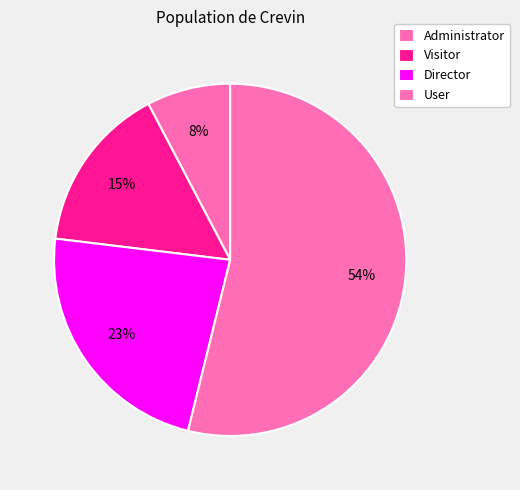

The User slice represents 65% of the pie. True or false?

False